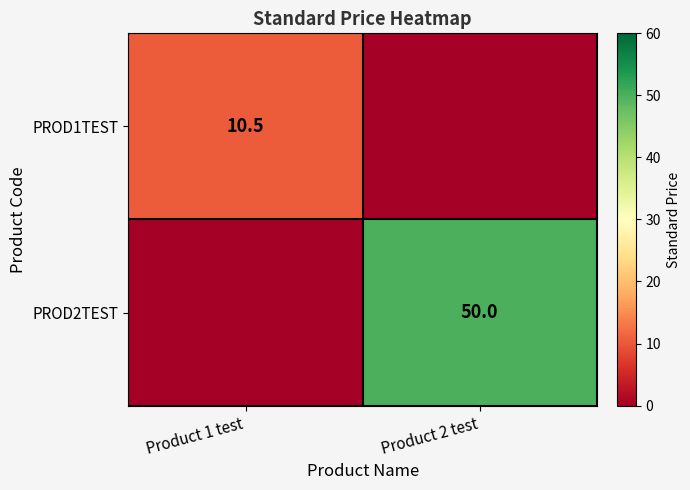

Is the value of PROD1TEST at Product 1 test greater than the value of PROD2TEST at Product 2 test?

No